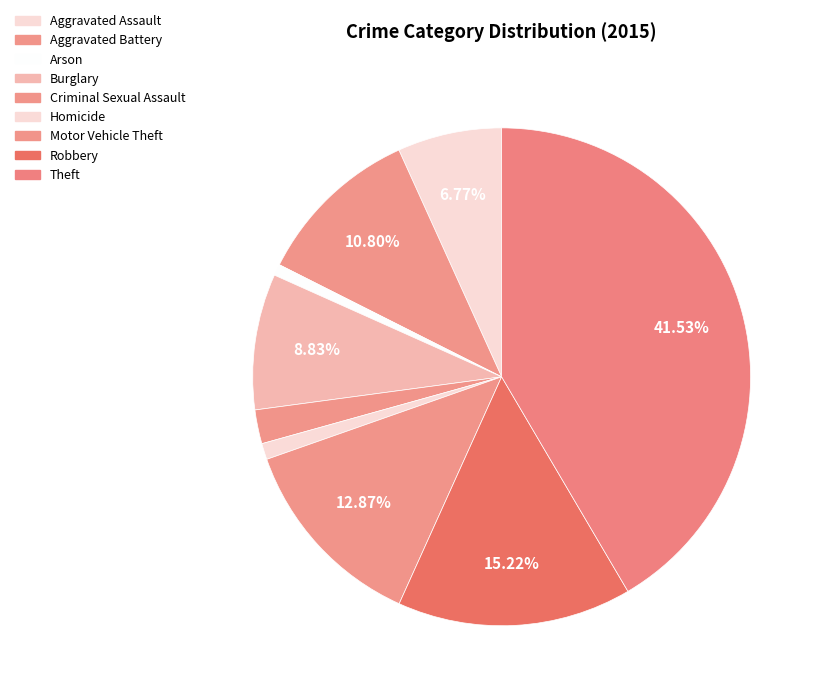

To the nearest percent, what is the combined percentage of Robbery and Criminal Sexual Assault?

17%